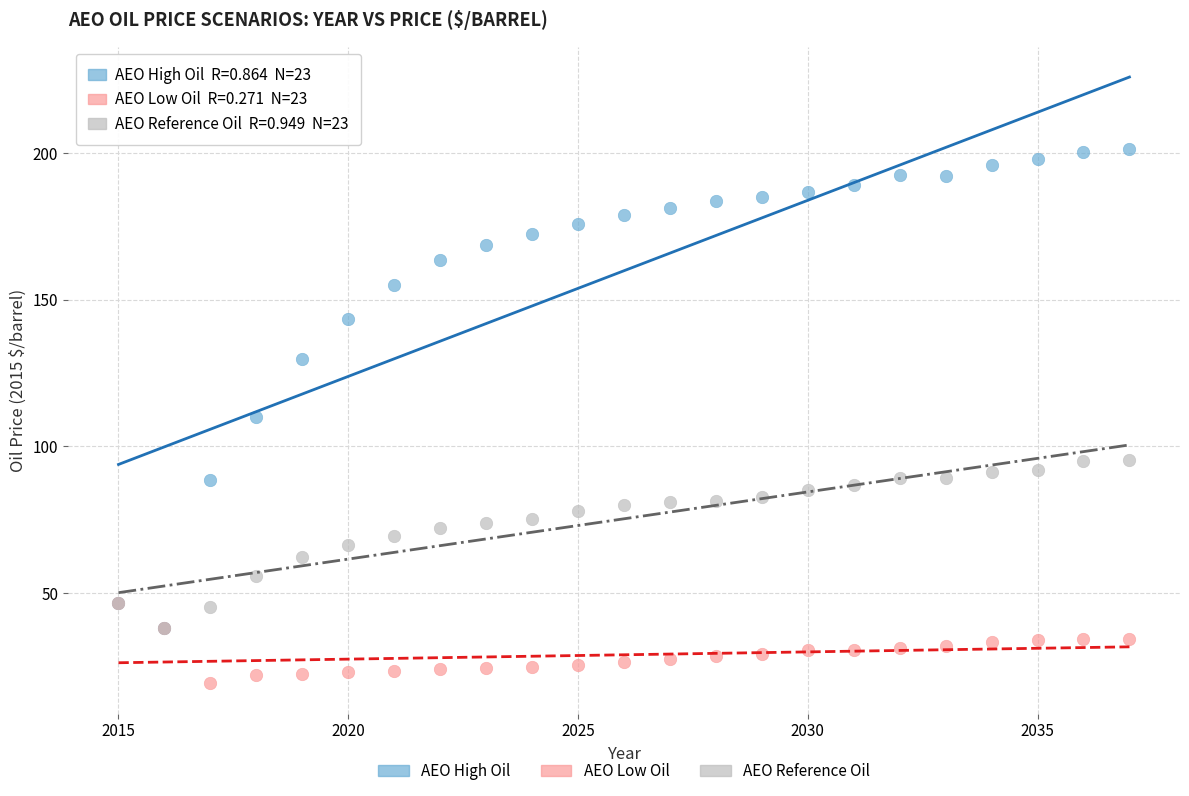

What are all the series names shown in the legend?

AEO High Oil, AEO Low Oil, AEO Reference Oil